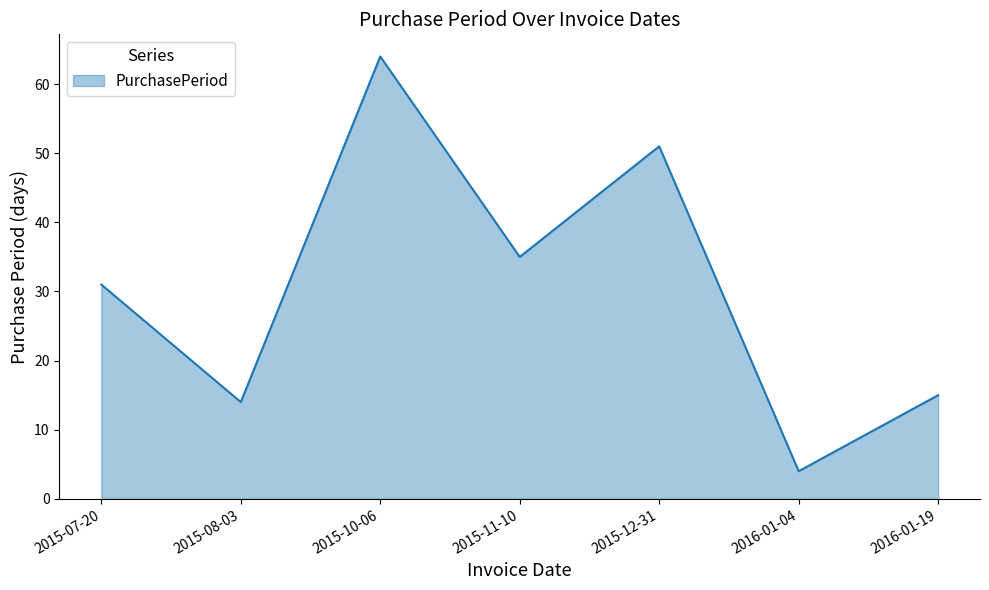

Rank the categories by value from lowest to highest.

2016-01-04, 2015-08-03, 2016-01-19, 2015-07-20, 2015-11-10, 2015-12-31, 2015-10-06